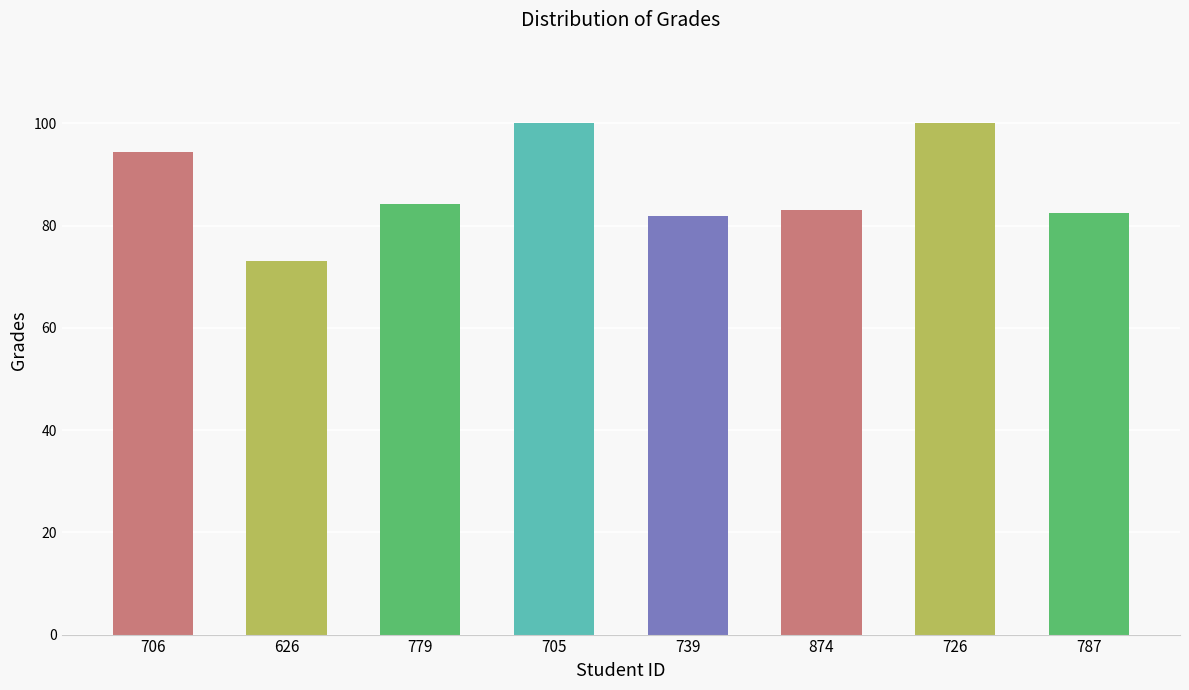

At which label does the data first exceed 84?

706